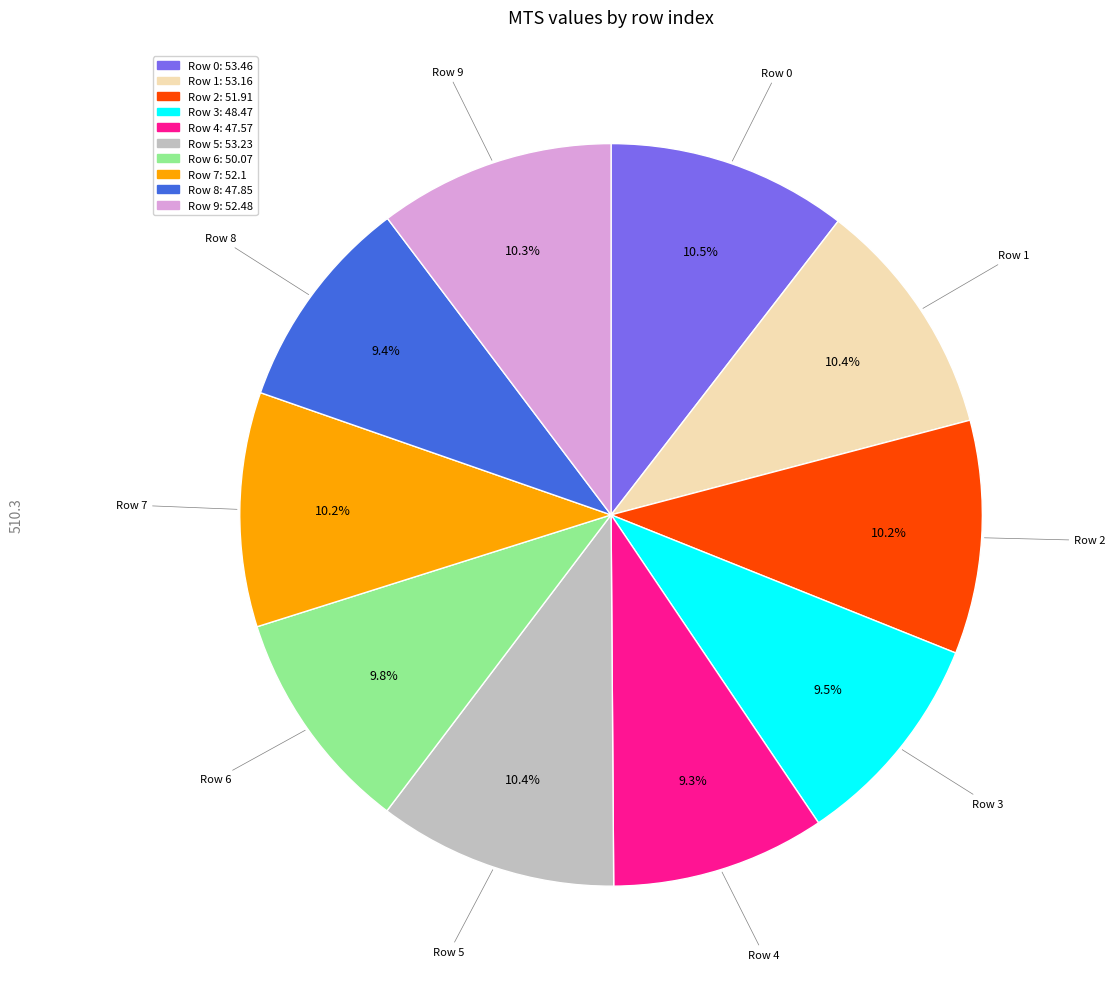

Is there any slice that represents more than half of the pie?

No